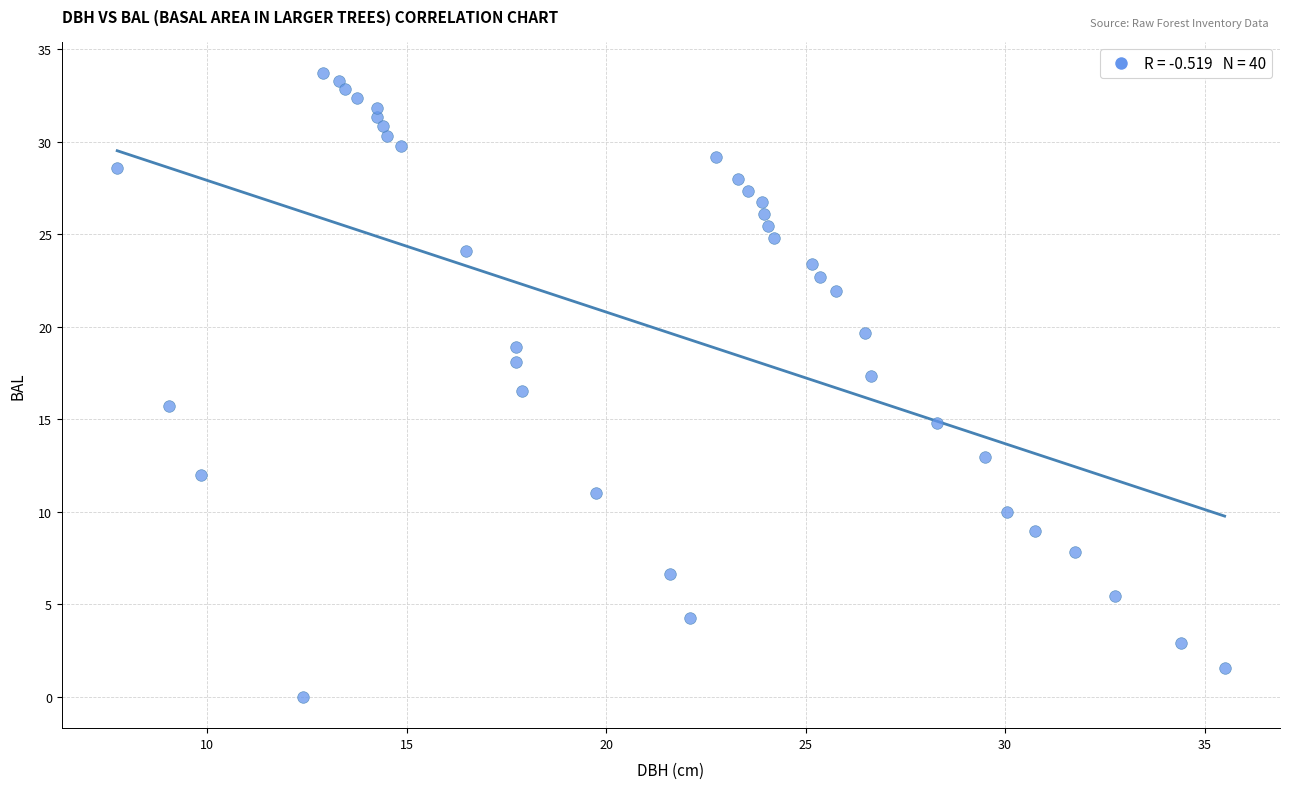

What is the range of X values (max minus min)?

27.8